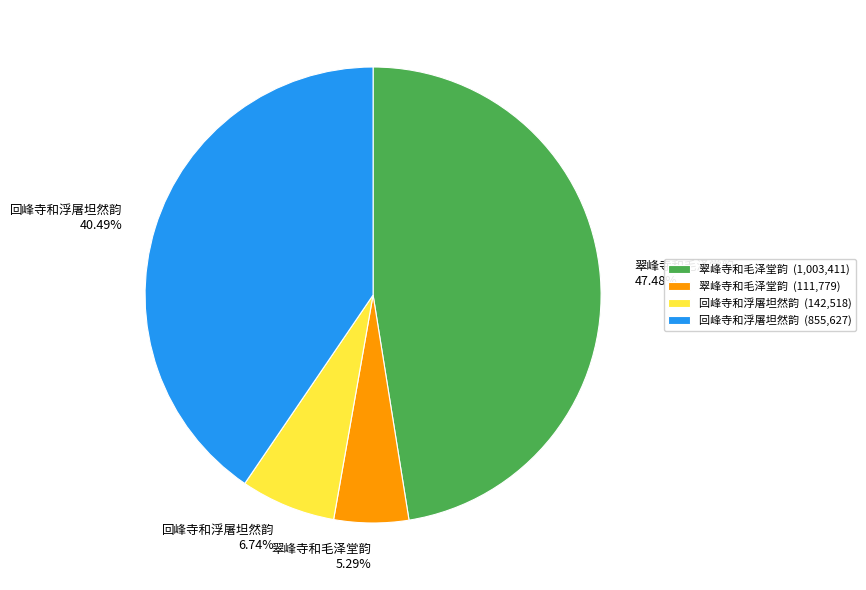

Which category has the biggest portion of the pie?

翠峰寺和毛泽堂韵 (1,003,411)